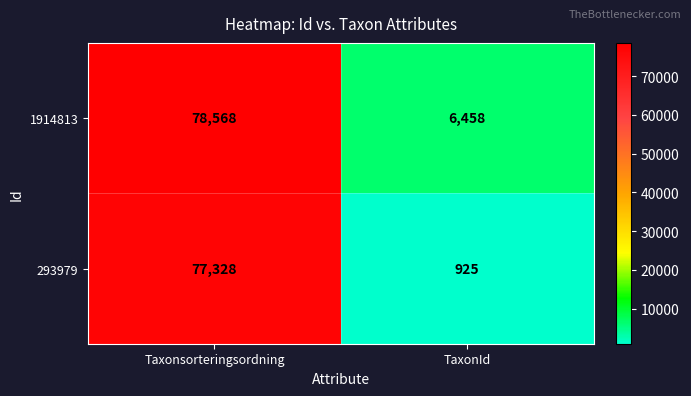

What is the difference between the highest and lowest values at Taxonsorteringsordning?

1240